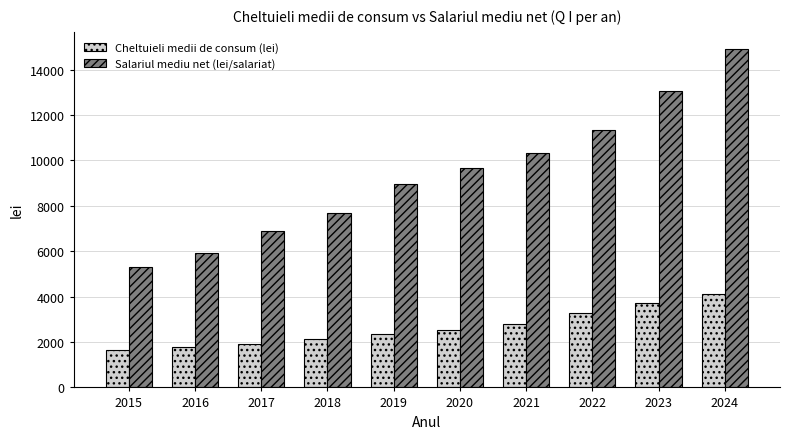

Which series has the largest total across all categories?

Salariul mediu net (lei/salariat)